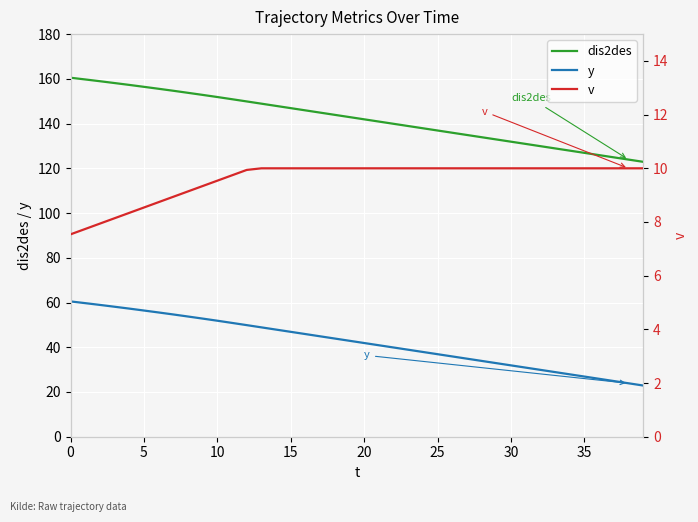

What is the minimum value shown in the chart?

7.5